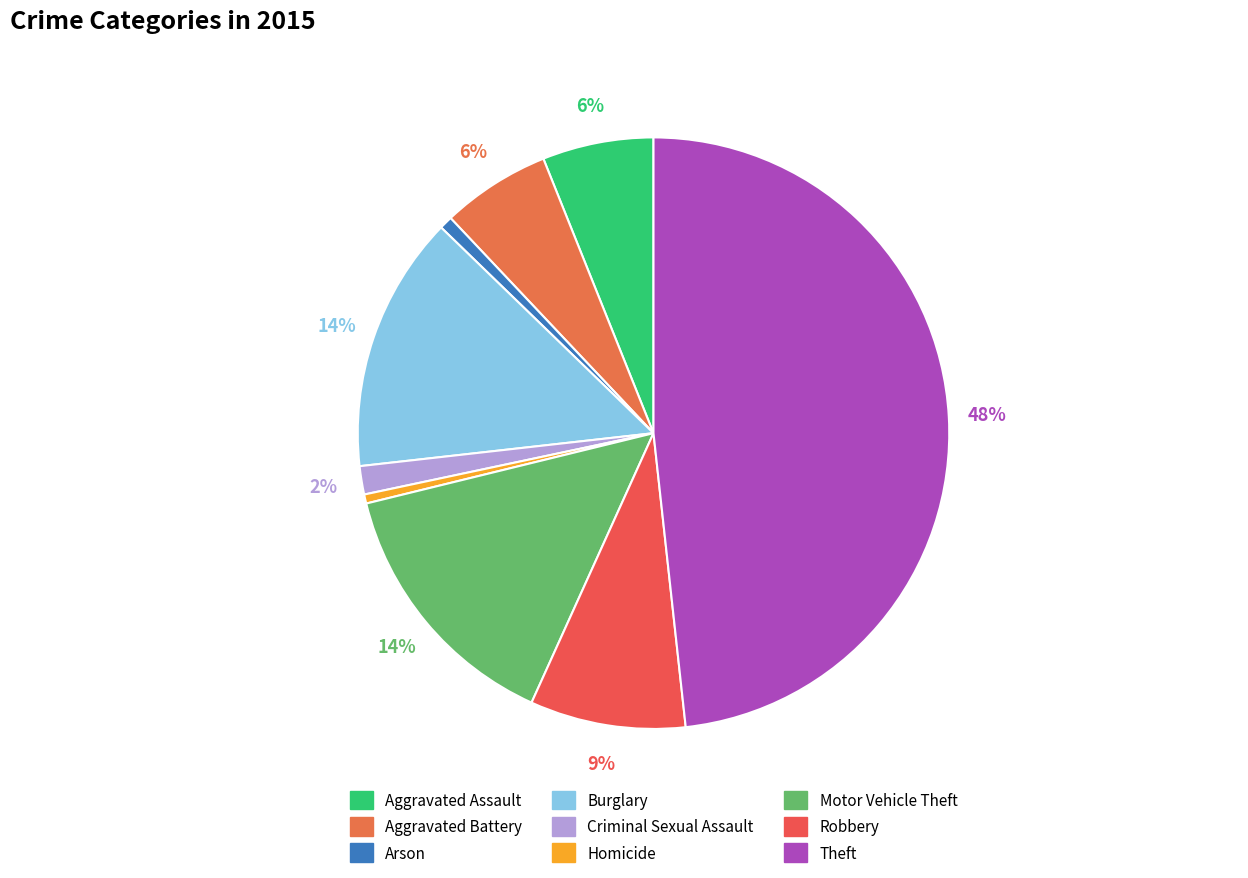

What percentage is the Arson slice, to the nearest percent?

1%